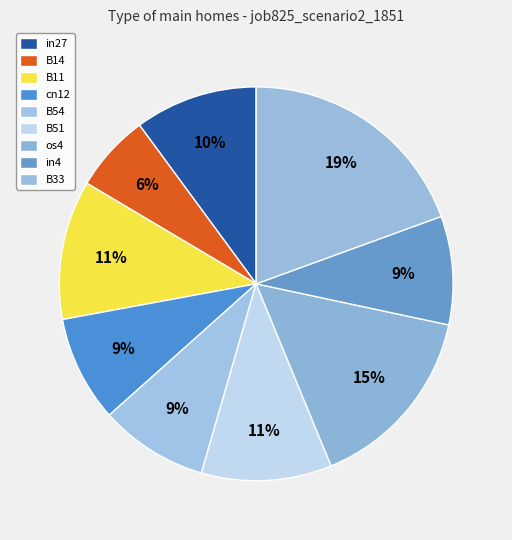

Is it true that B11 is 26% of the pie?

False